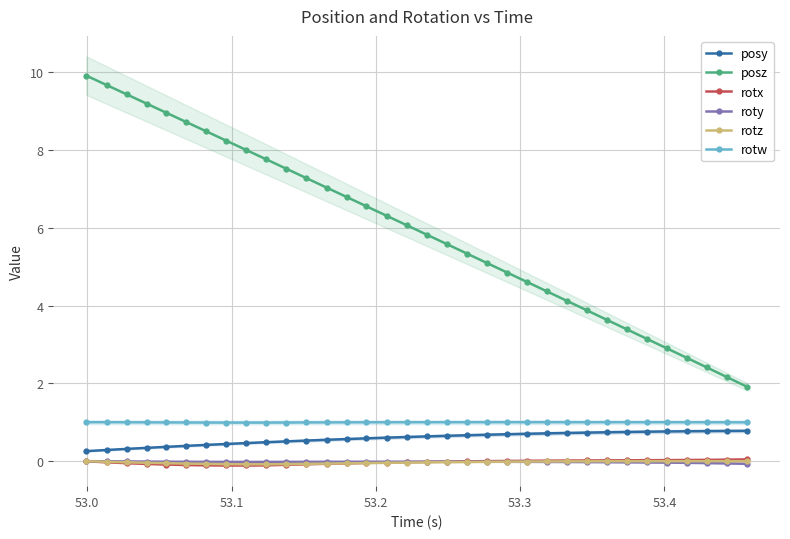

True or false: roty has more than 0 points higher than both neighbors.

True